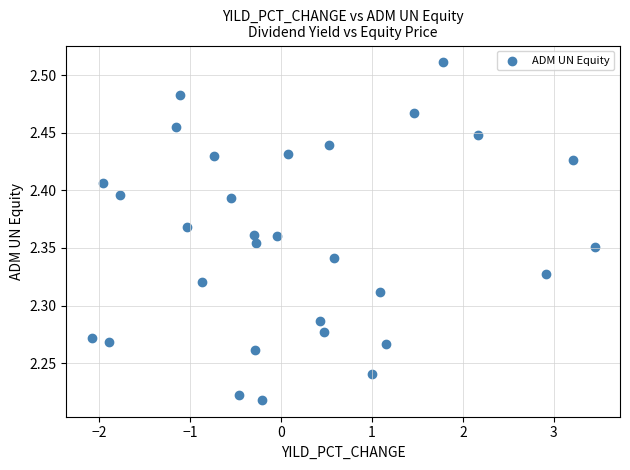

What is the range of X values (max minus min)?

5.5